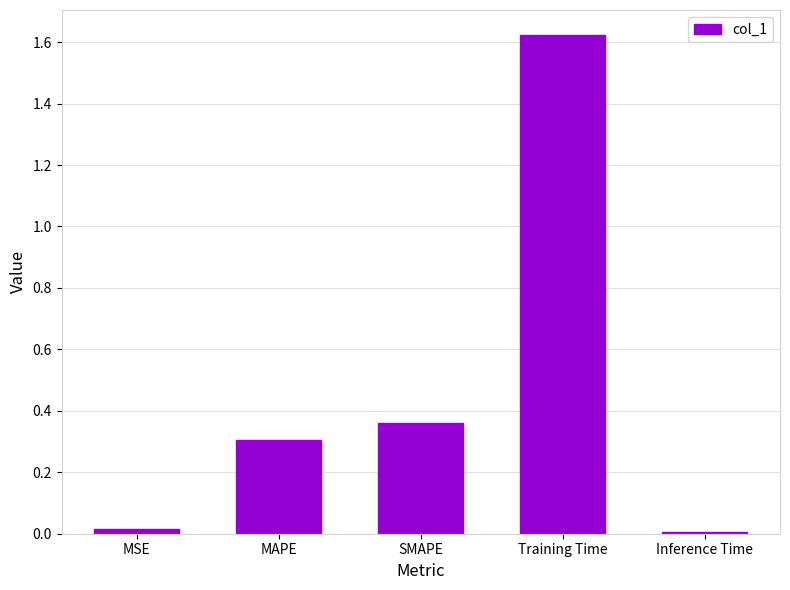

What is the label of the 1st bar from the left?

MSE